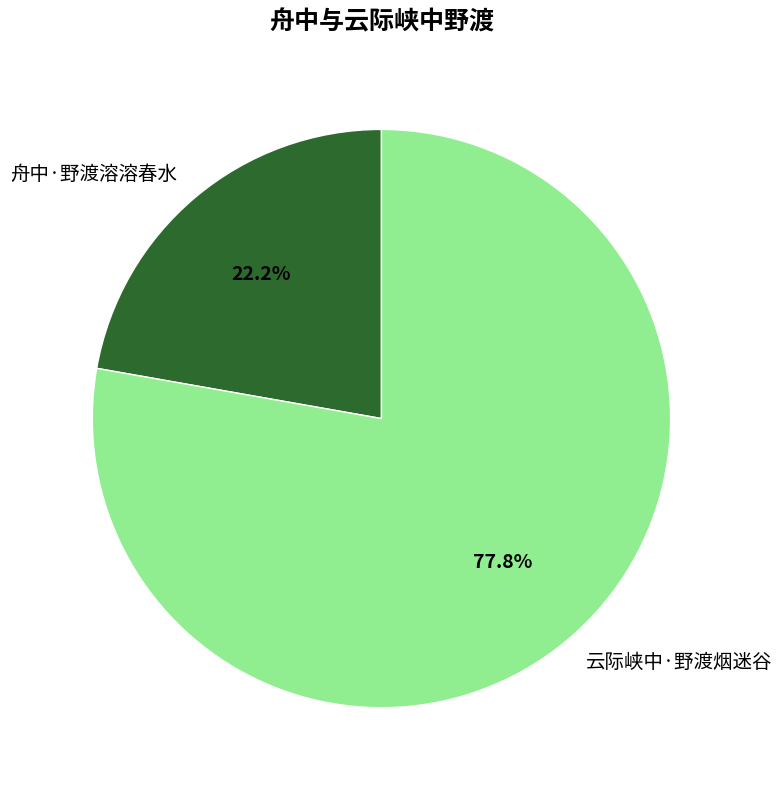

Which slice represents more than half of the pie?

云际峡中·野渡烟迷谷